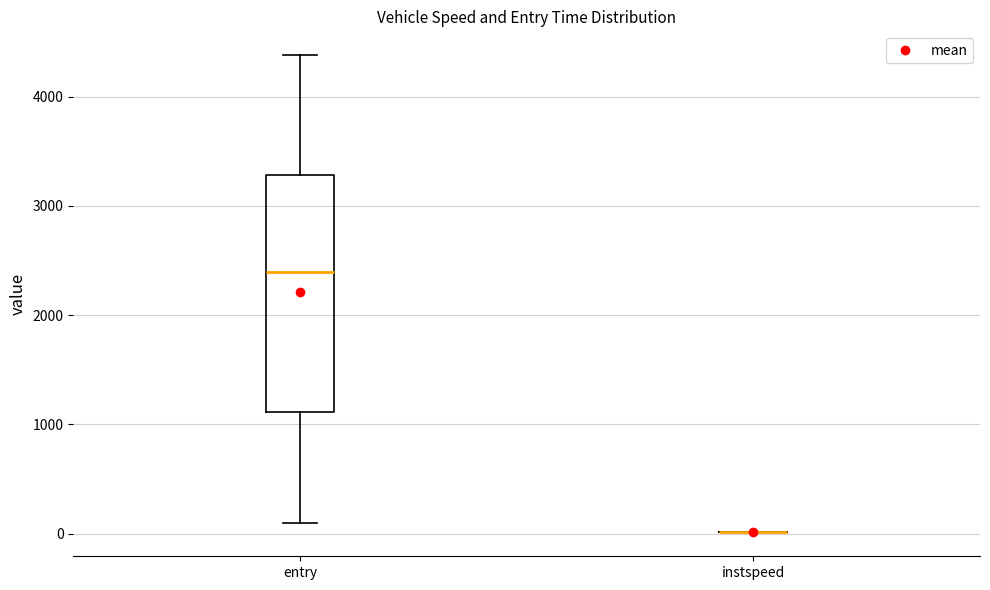

Comparing the boxes themselves (not the whiskers), which one is the tallest?

entry